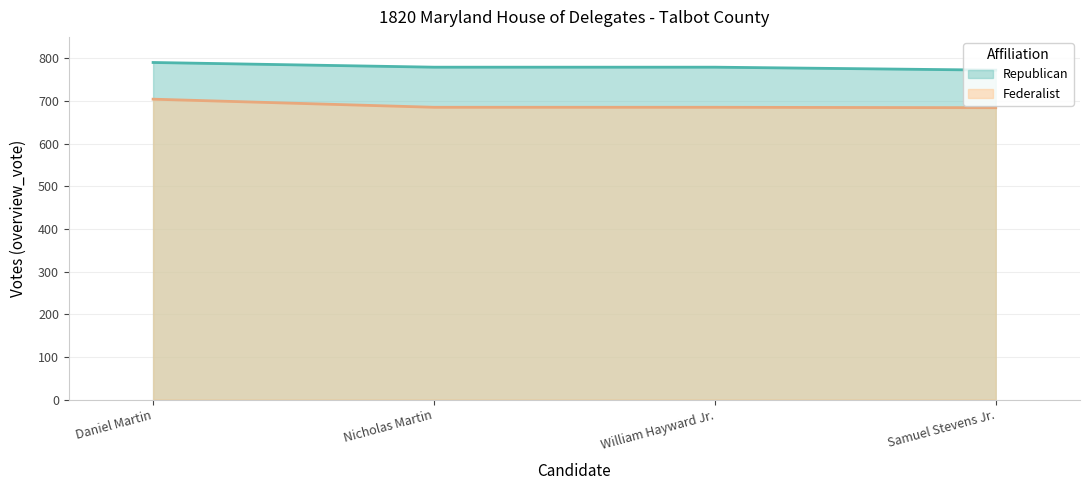

What is the value of the Republican point at the 3rd from the left?

779